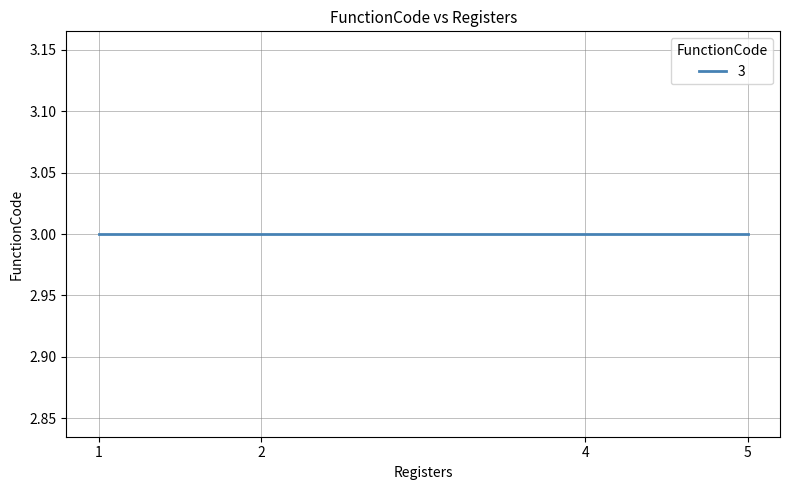

Count the number of values greater than 4.

1